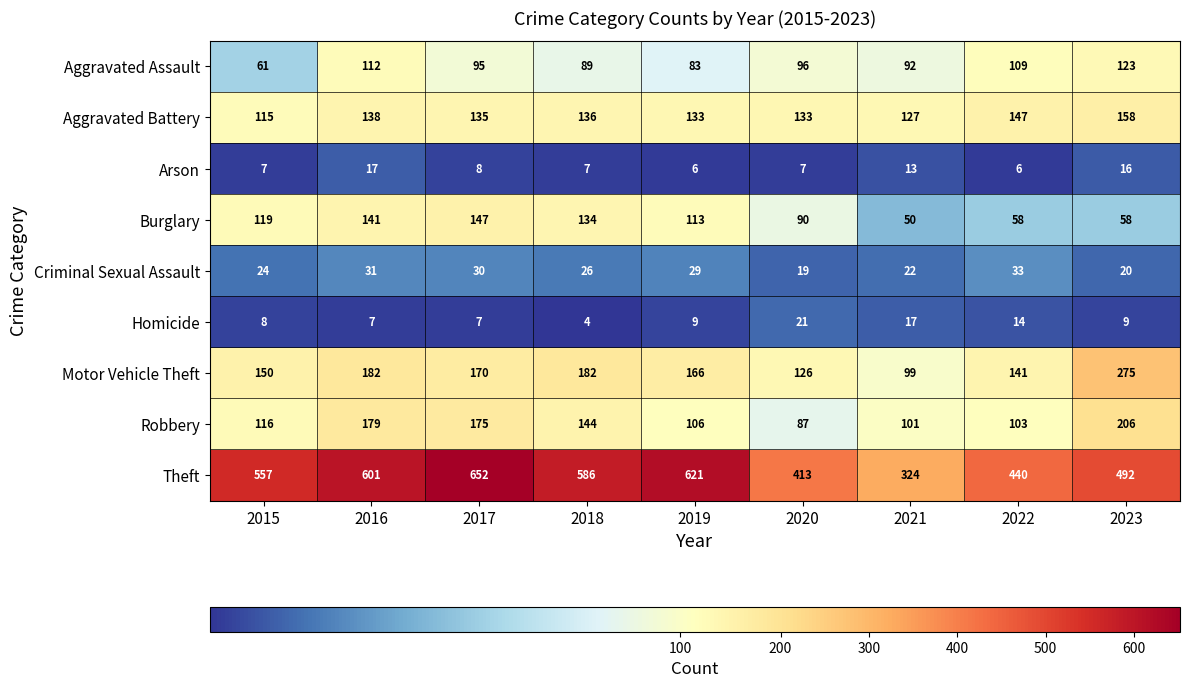

What is the greatest value displayed?

652